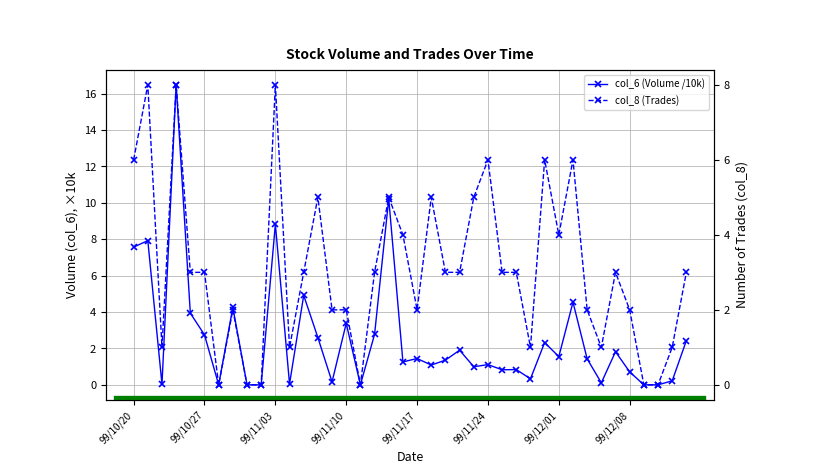

How many data points does each series have?

40